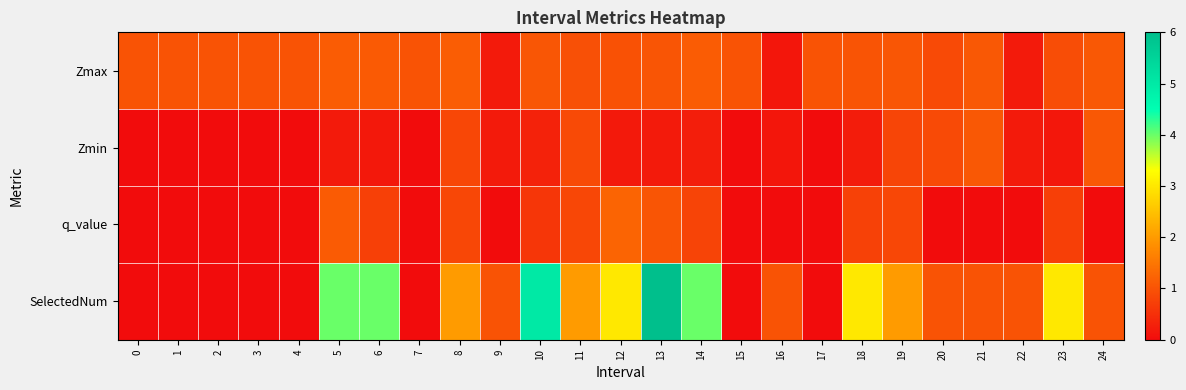

Which series has the largest total across all categories?

SelectedNum